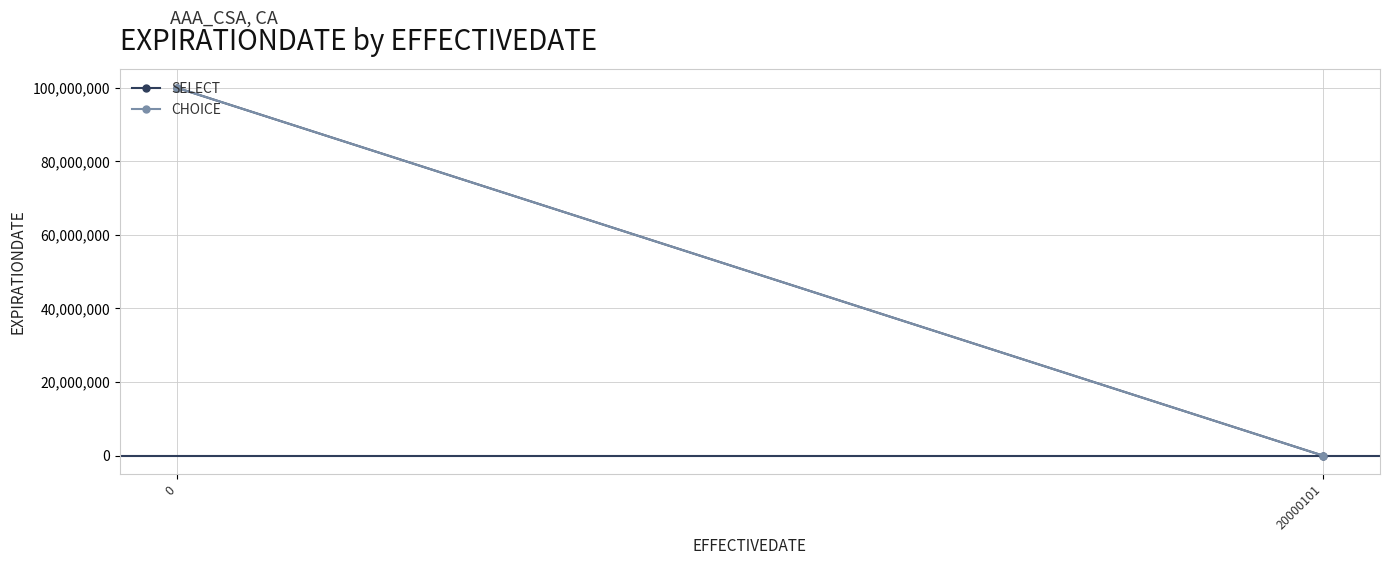

Rank the series at 0 from highest to lowest value.

SELECT, CHOICE